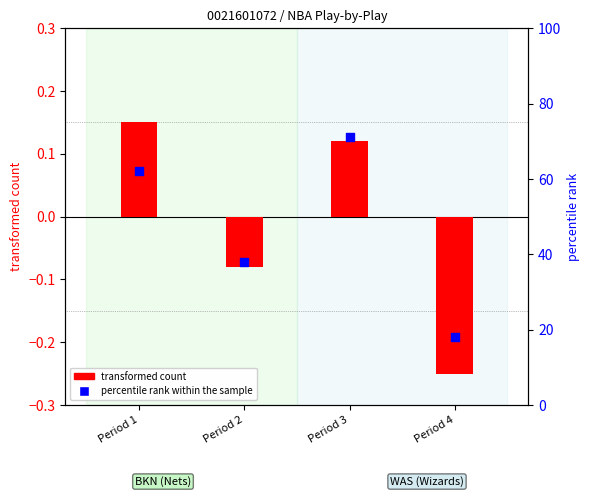

At how many categories does at least one series exceed 0?

4